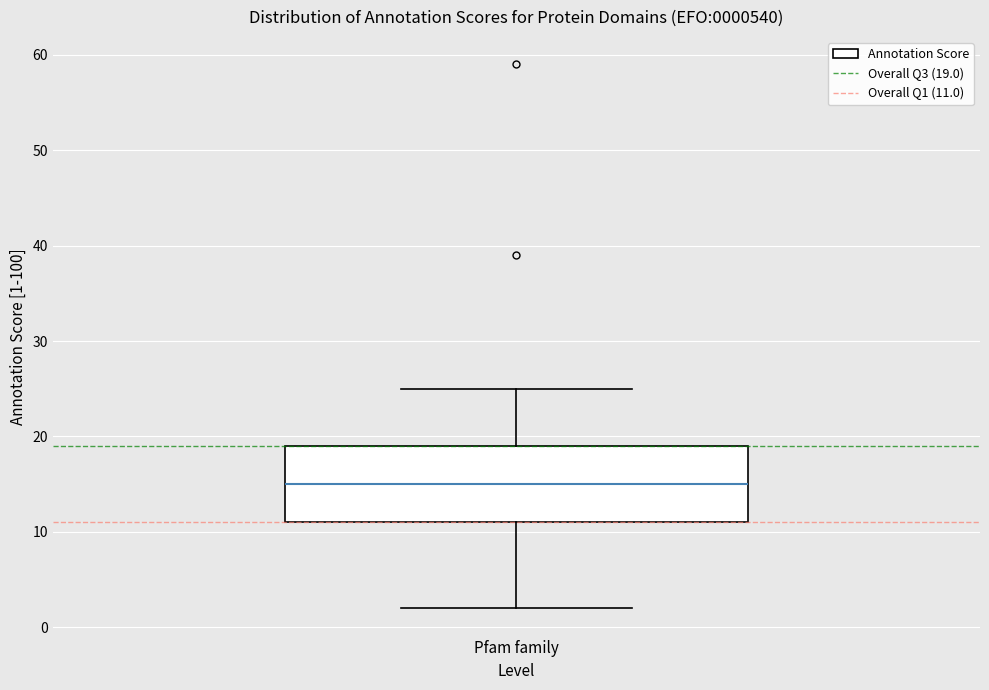

Where does the upper whisker of the box for Pfam family end on the y-axis? The values are not printed on the chart, so give them approximately, as read against the axis.

25